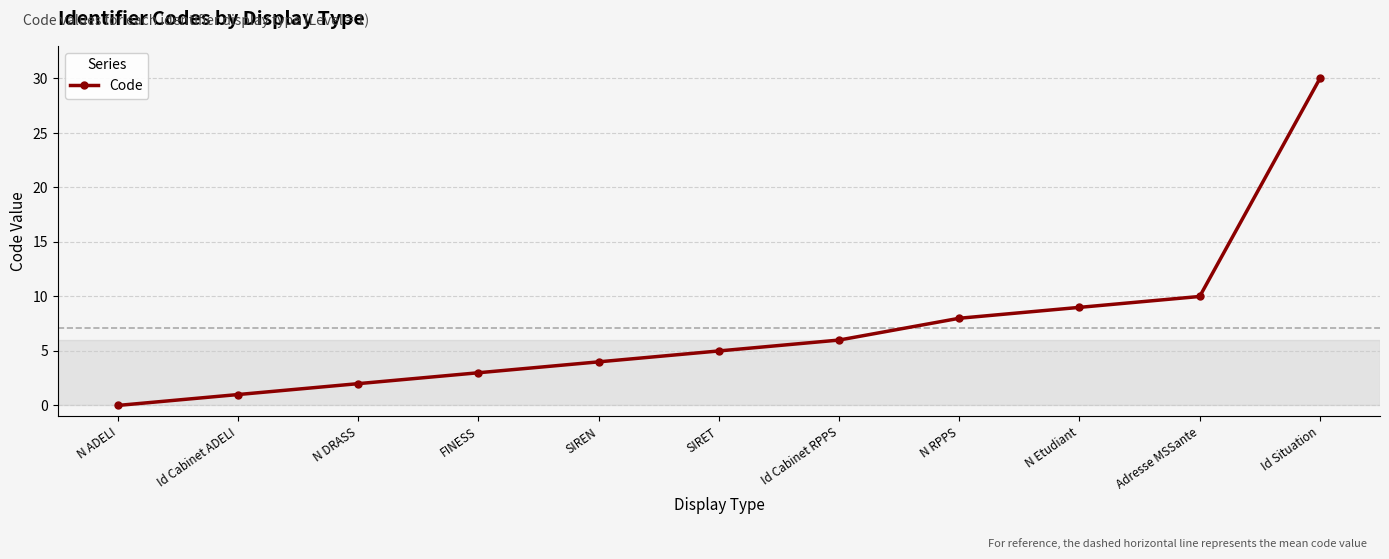

True or false: there are more than 0 points higher than both neighbors.

False